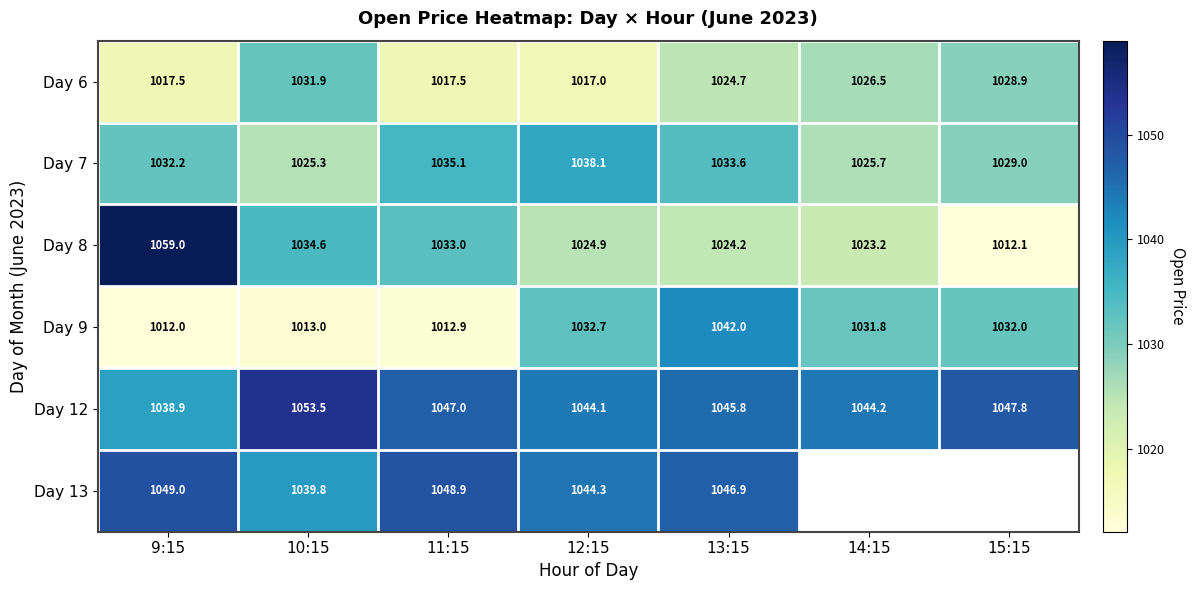

What is the lowest value of the Day 12 series?

1038.9